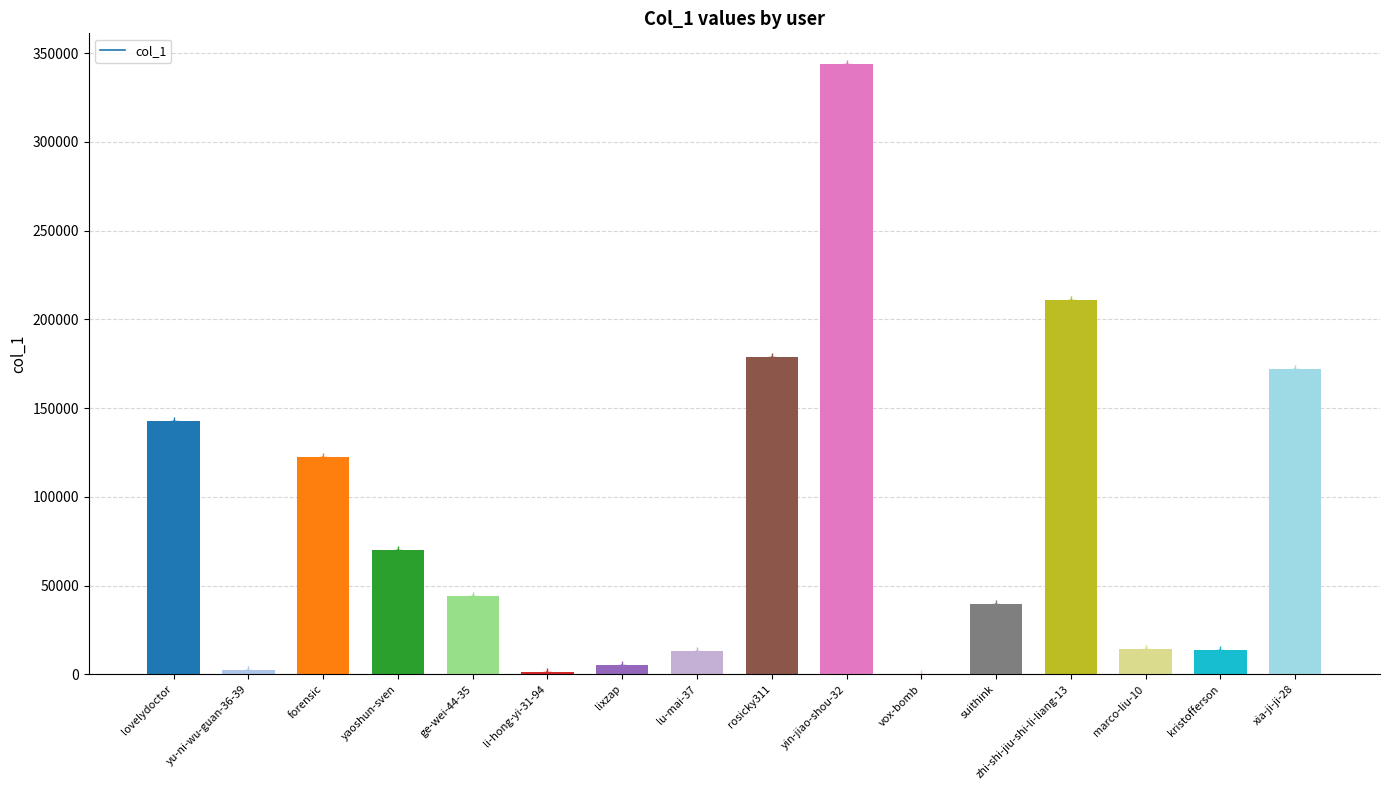

What is the average value?

85942